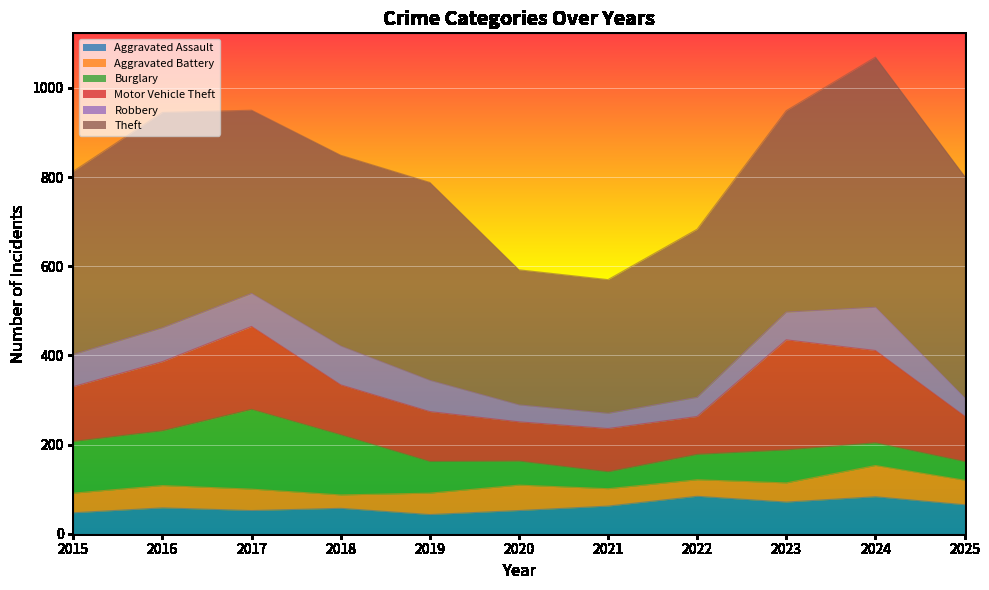

At which category does the chart reach its minimum across all series?

2018